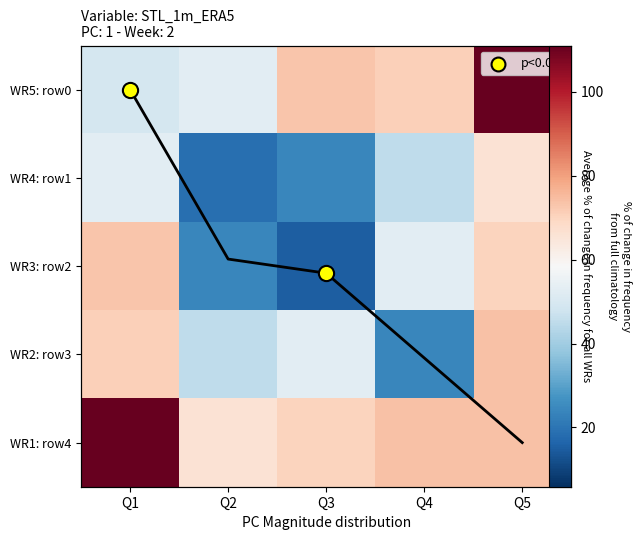

At how many categories does at least one series exceed 40?

5